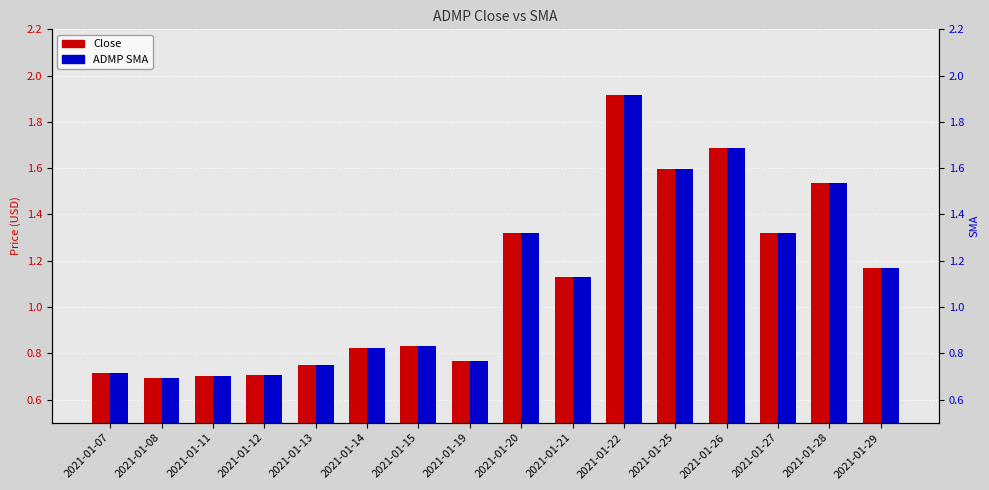

Does the chart contain stacked bars?

No